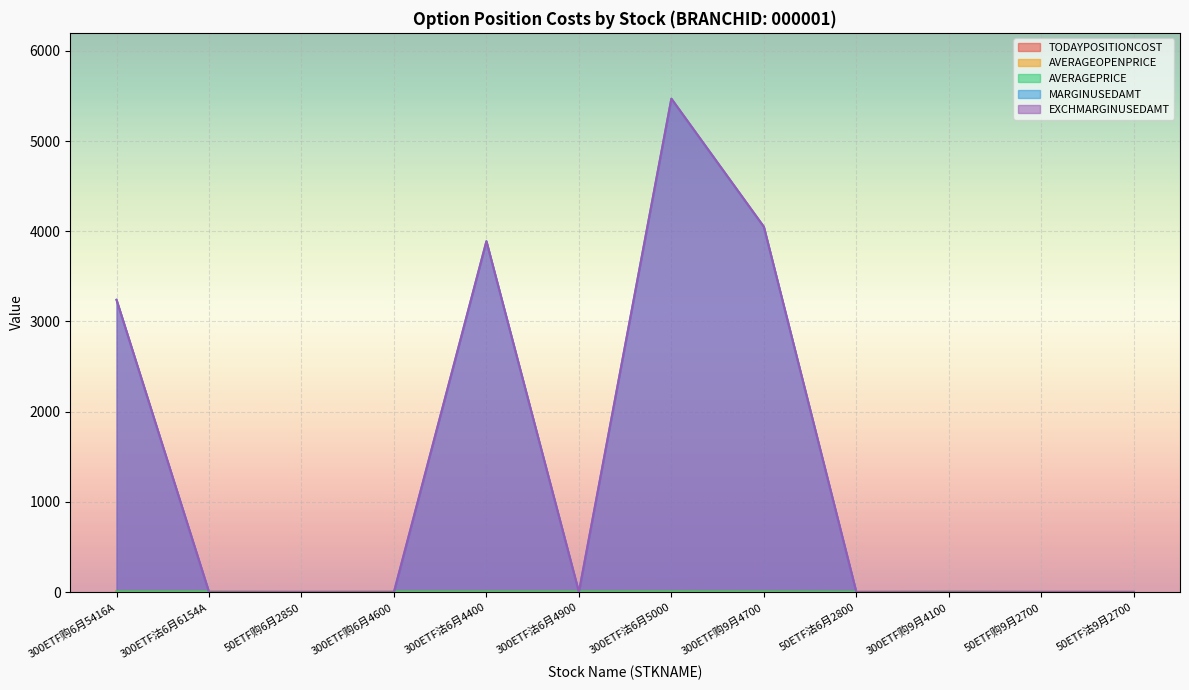

What is the average value of the AVERAGEPRICE series?

3.7